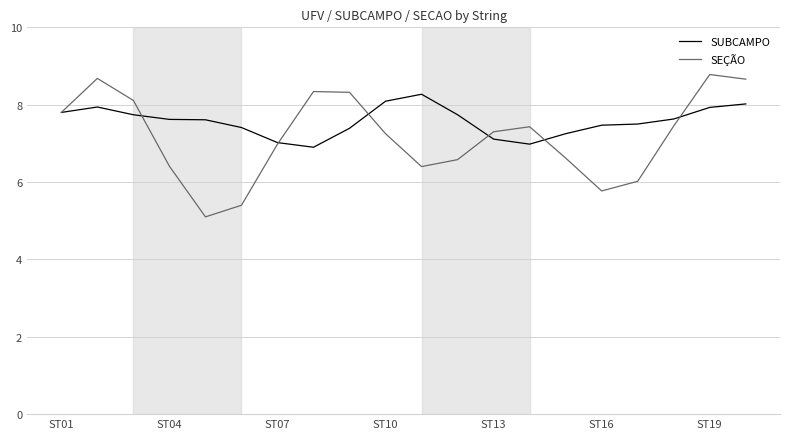

Rank the series by their average value, from lowest to highest.

SEÇÃO, SUBCAMPO